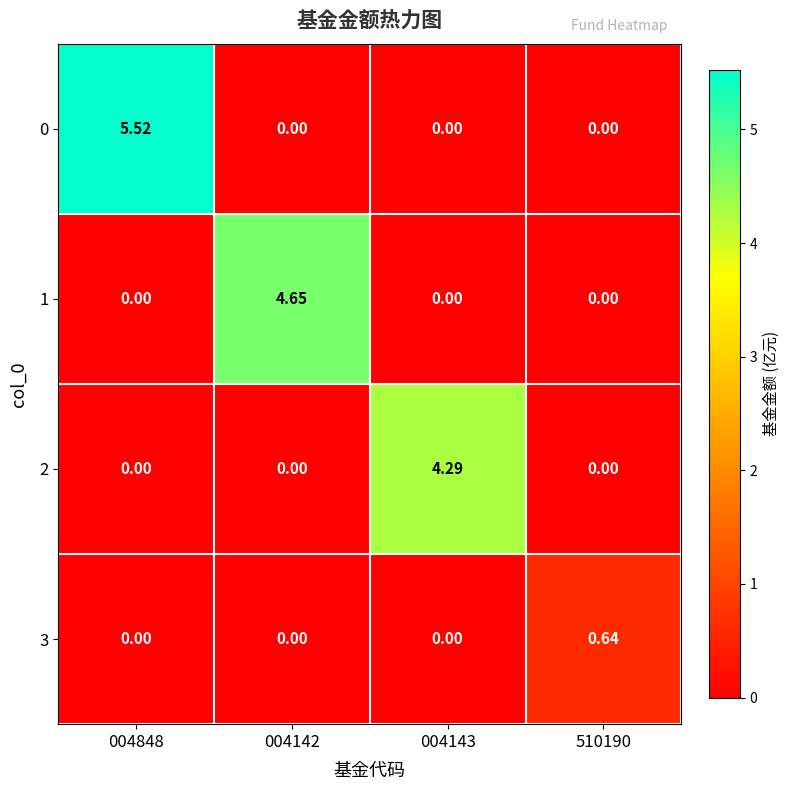

Which series changed the most between 004142 and 004143?

1